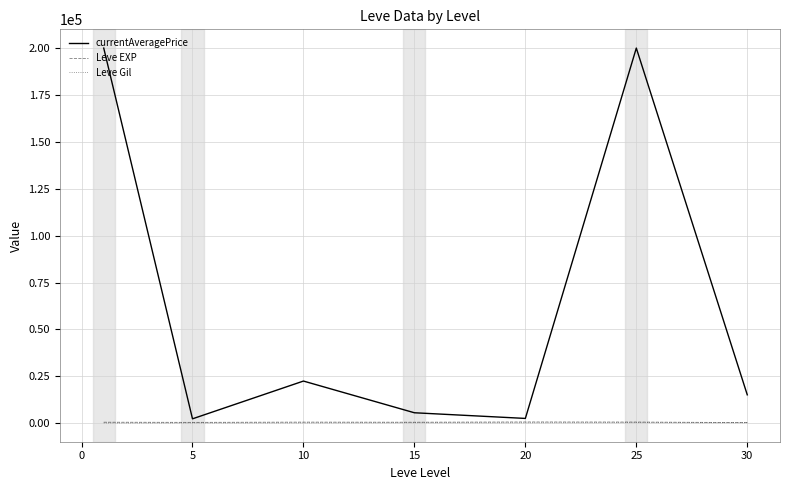

How many lines are shown in the chart?

3